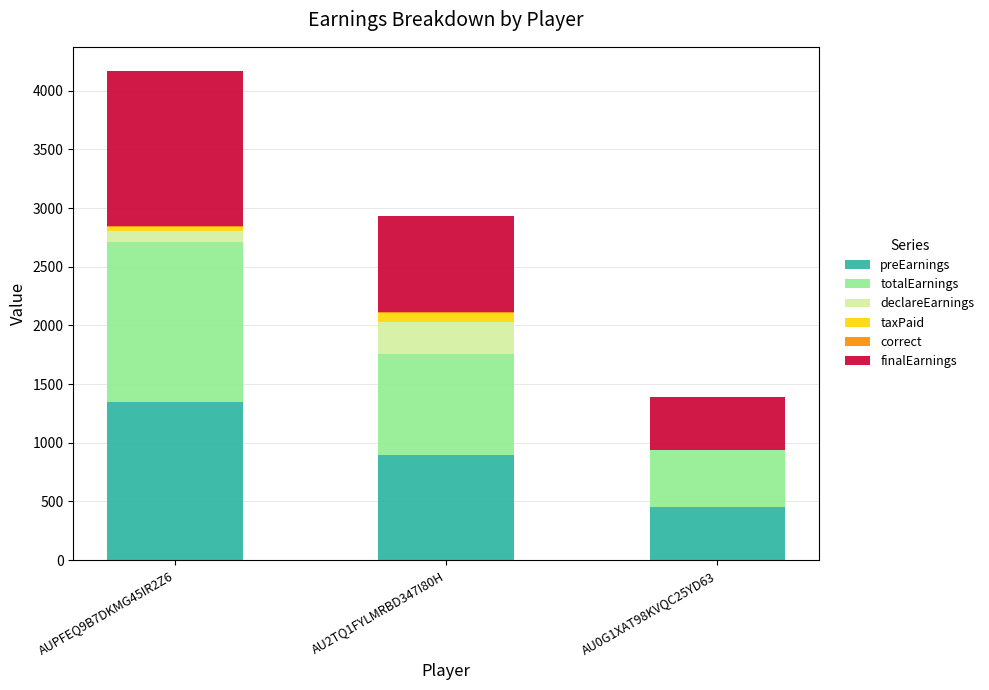

At which label does preEarnings reach its peak?

AUPFEQ9B7DKMG45IR2Z6